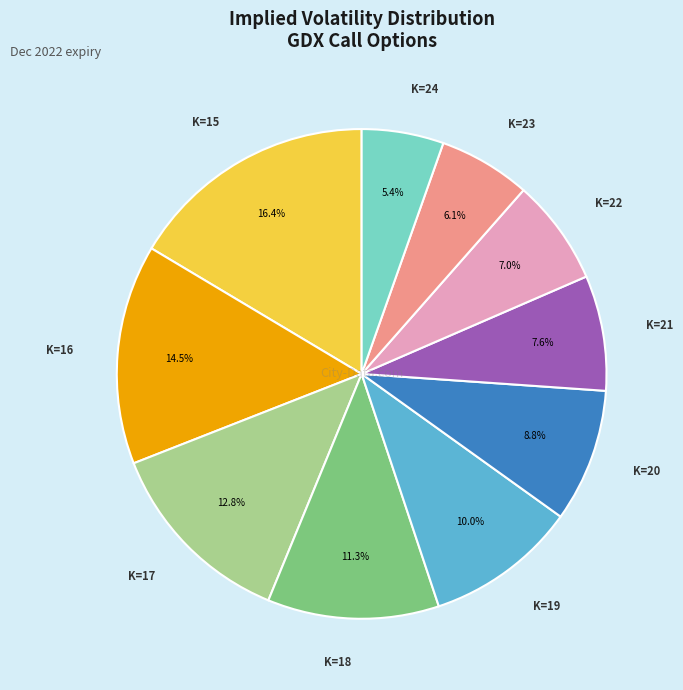

Is there any slice that represents more than half of the pie?

No